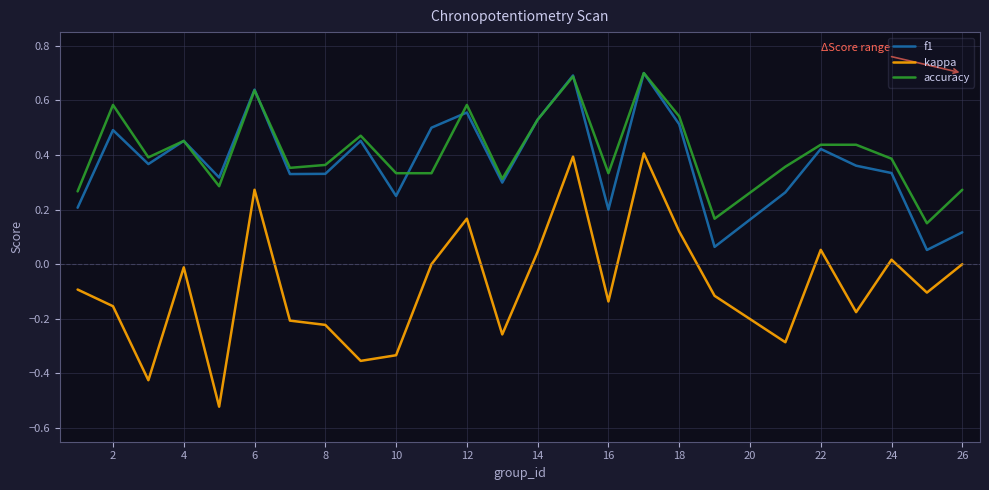

Which series has the widest spread of values?

kappa